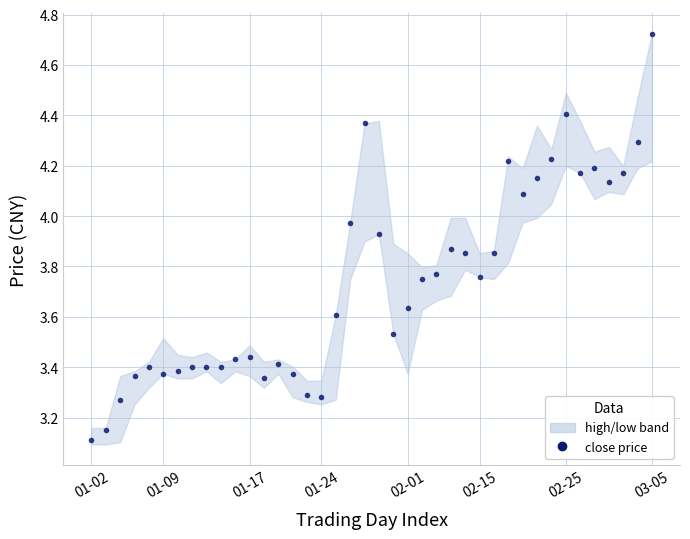

Does the chart have visible grid lines?

Yes